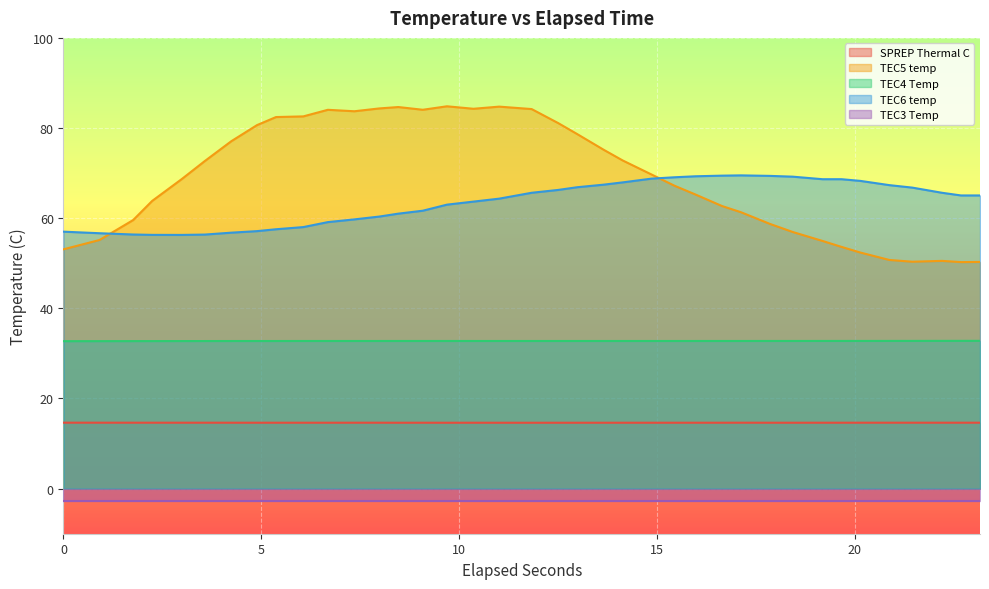

Which series has the largest total across all categories?

TEC5 temp